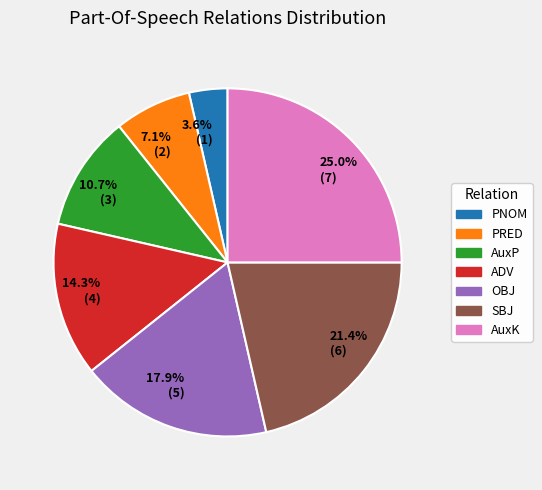

How many slices are in this pie chart?

7